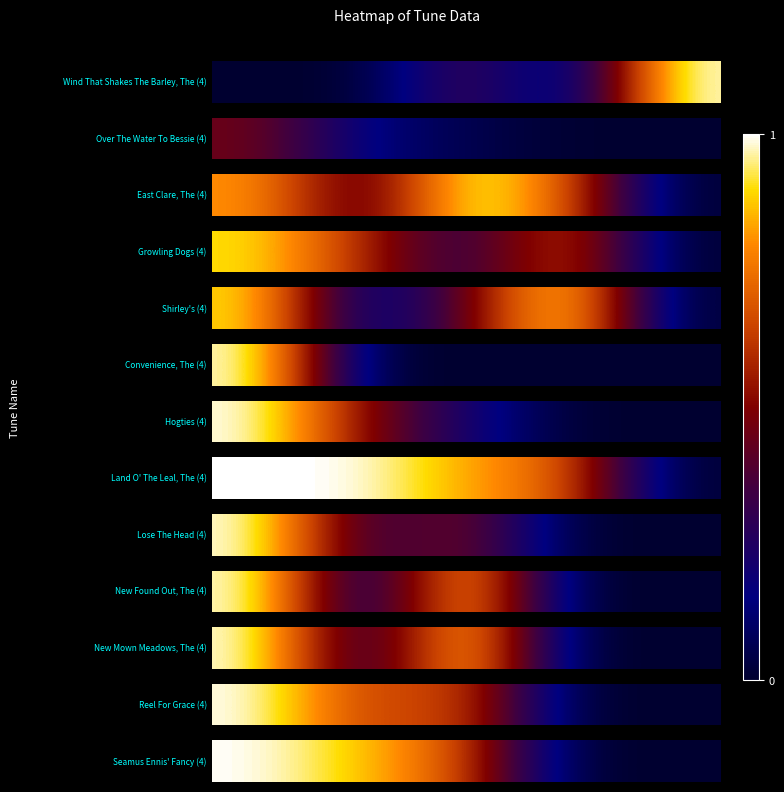

Reading left to right, transcribe all the data shown in this chart.

0=1.0	1=0.9	2=0.7	3=0.0	4=0.0